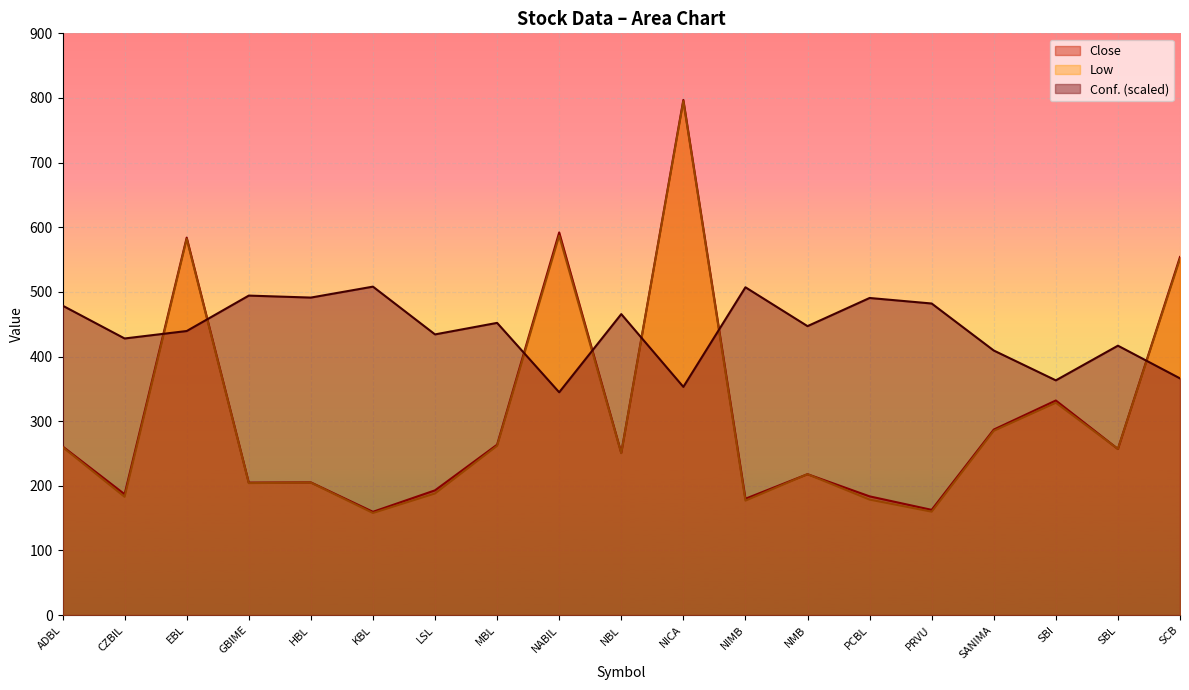

What is the sum of all Low values?

5830.2